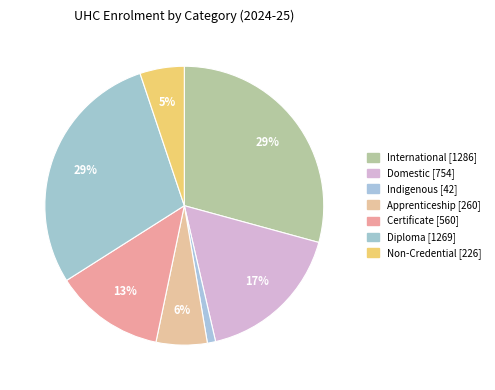

Does any single category account for the majority?

No